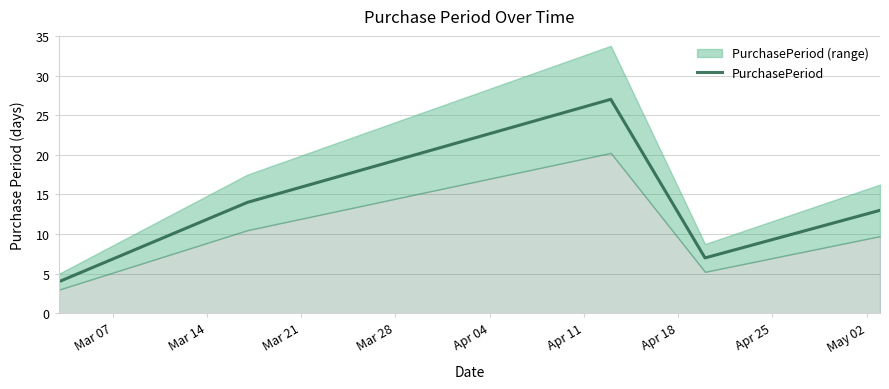

What is the value of the 5th point from the left?

13